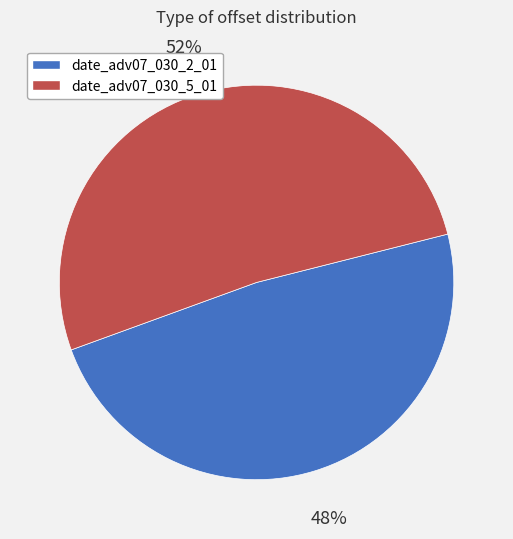

To the nearest percent, what percentage of the pie is date_adv07_030_2_01?

48%